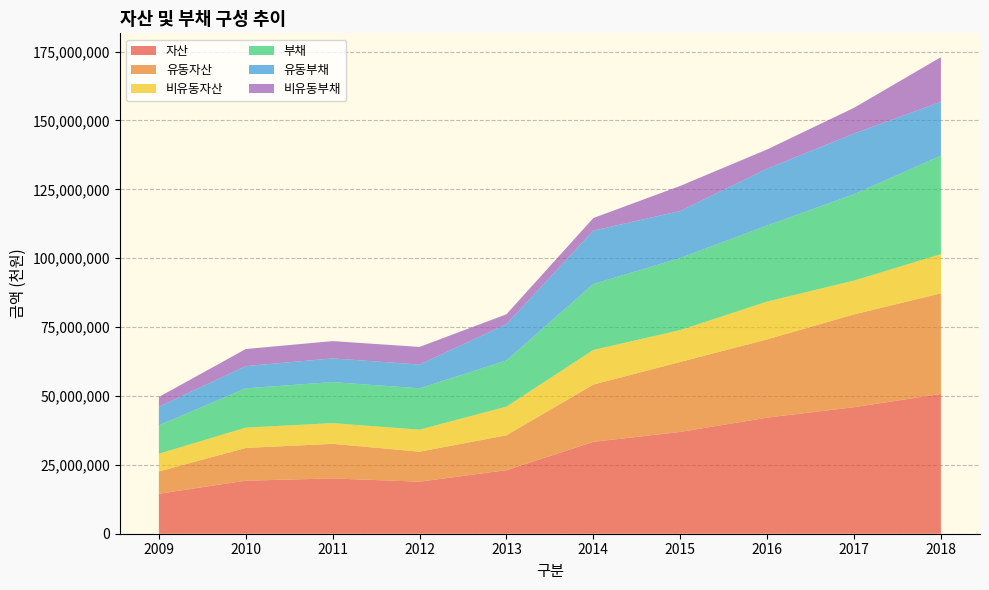

Reading left to right, what are all the values shown in this chart?

자산: 14517031	19252058	20069658	18881676	23060739	33348262	36946734	42125292	45933946	50734869
유동자산: 8082194	11880707	12555874	10890438	12658602	20782561	25399152	28408293	33663626	36513749
비유동자산: 6434836	7371351	7513783	7991237	10402137	12565701	11547582	13716998	12270320	14221120
부채: 10297104	14265297	14886719	15013272	16763142	23939985	26169567	27607929	31356387	35746081
유동부채: 6759104	8060295	8602231	8625522	13168405	19344263	17084742	20639791	21993867	19555868
비유동부채: 3538000	6205002	6284488	6387750	3594737	4595722	9084825	6968138	9362520	16190213